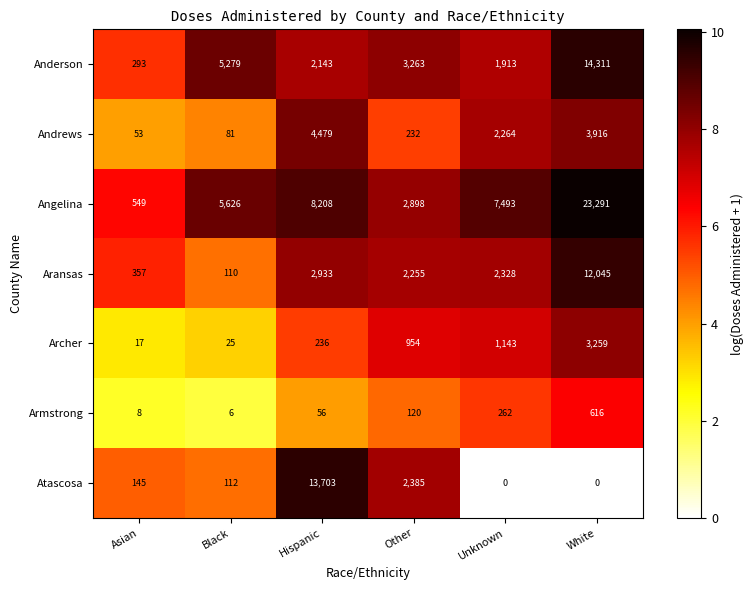

The Armstrong series shows 56 at Hispanic. True or false?

True